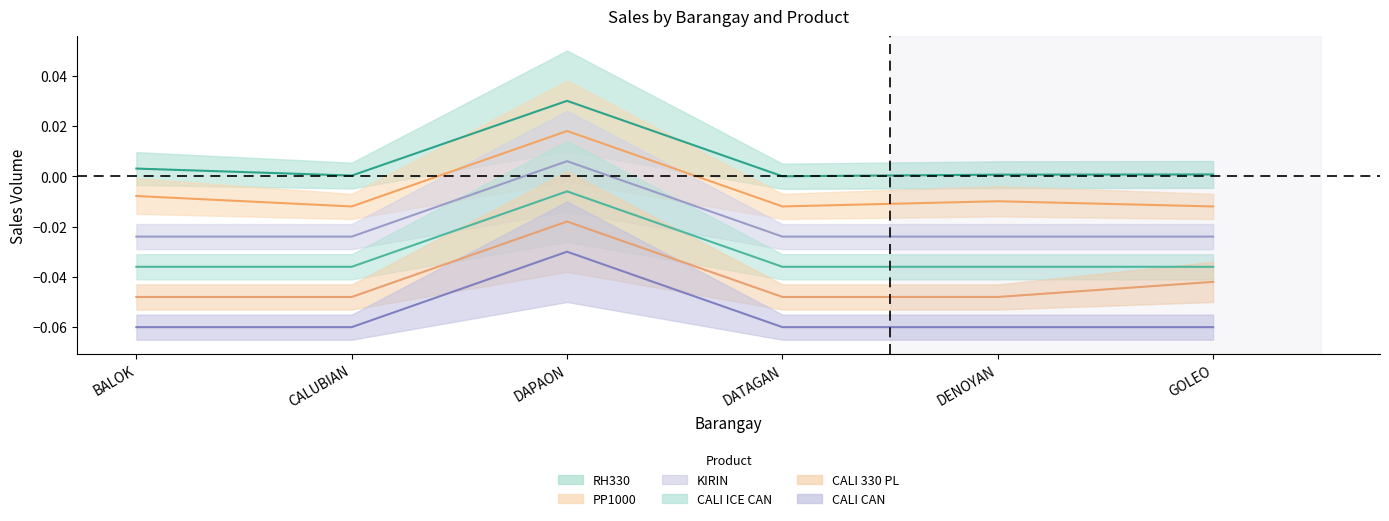

What is the sum of all CALI CAN values?

-0.2